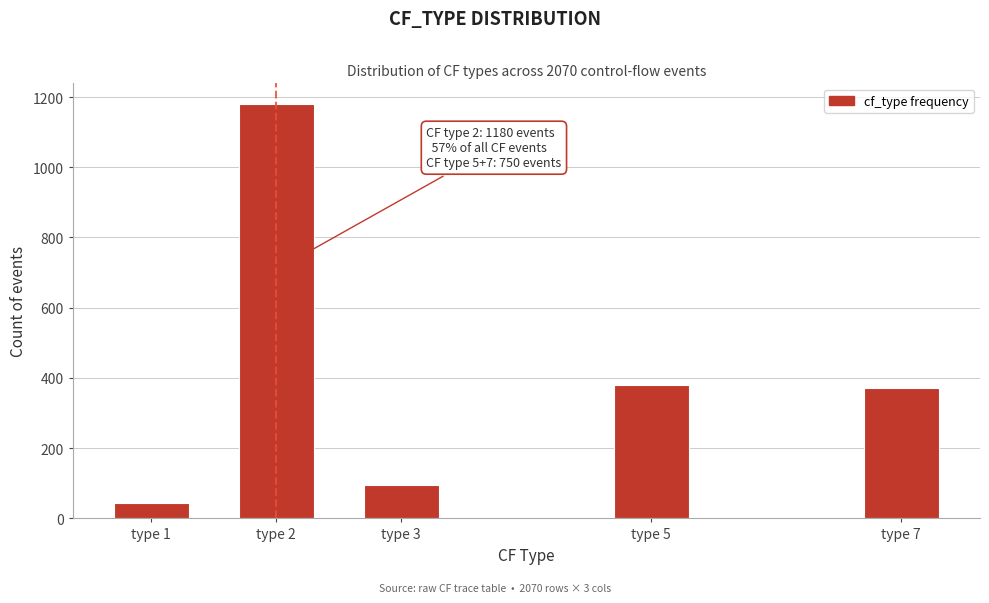

Reading right to left, extract all data points from this chart.

370	380	95	1180	45